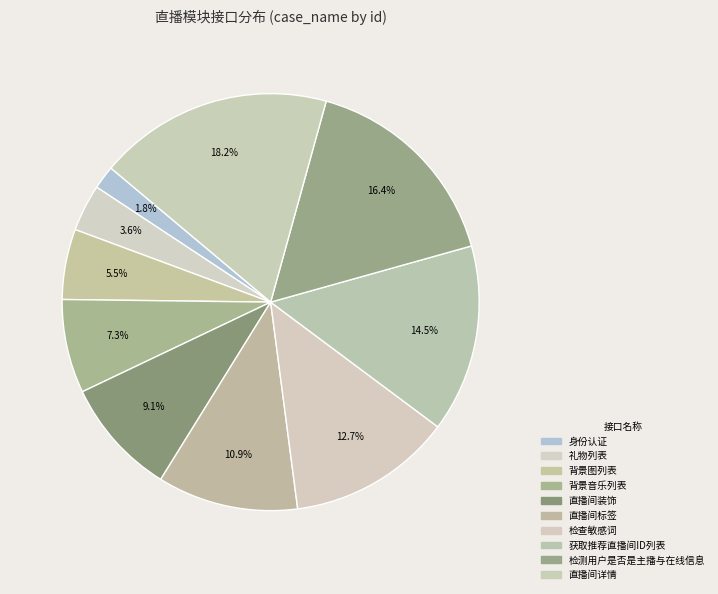

How many slices are in this pie chart?

10